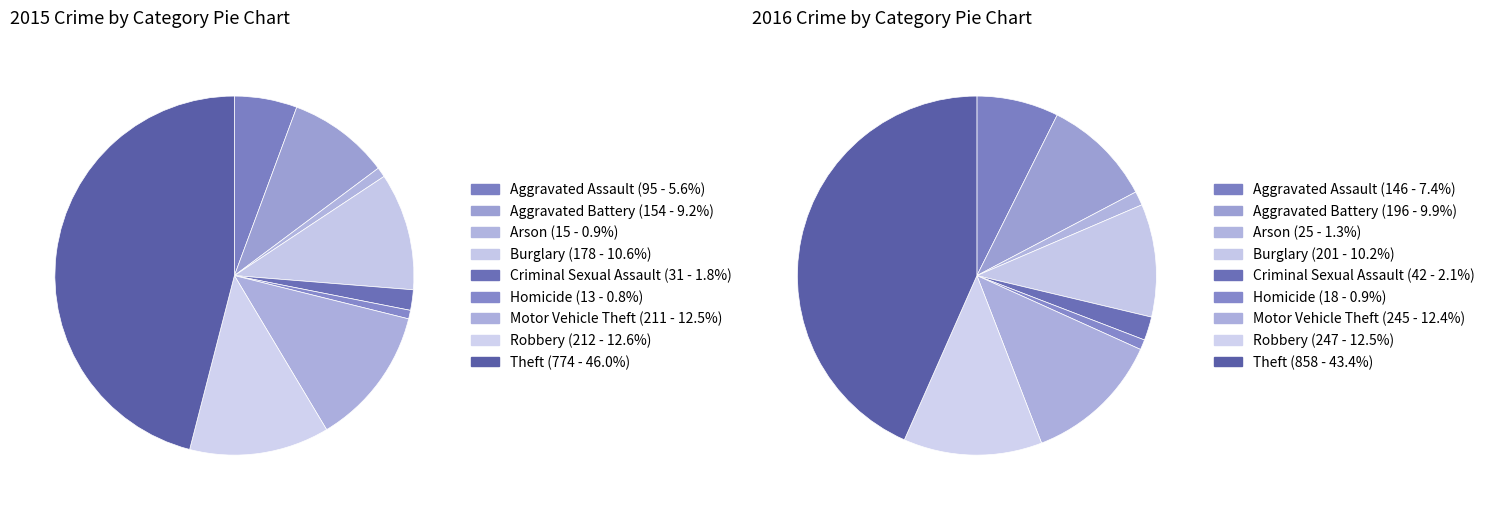

Is there a majority slice in this chart?

No